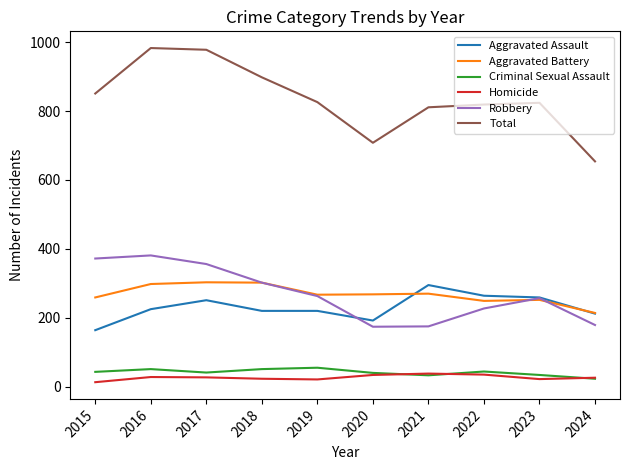

At which label does Aggravated Battery reach its minimum?

2024